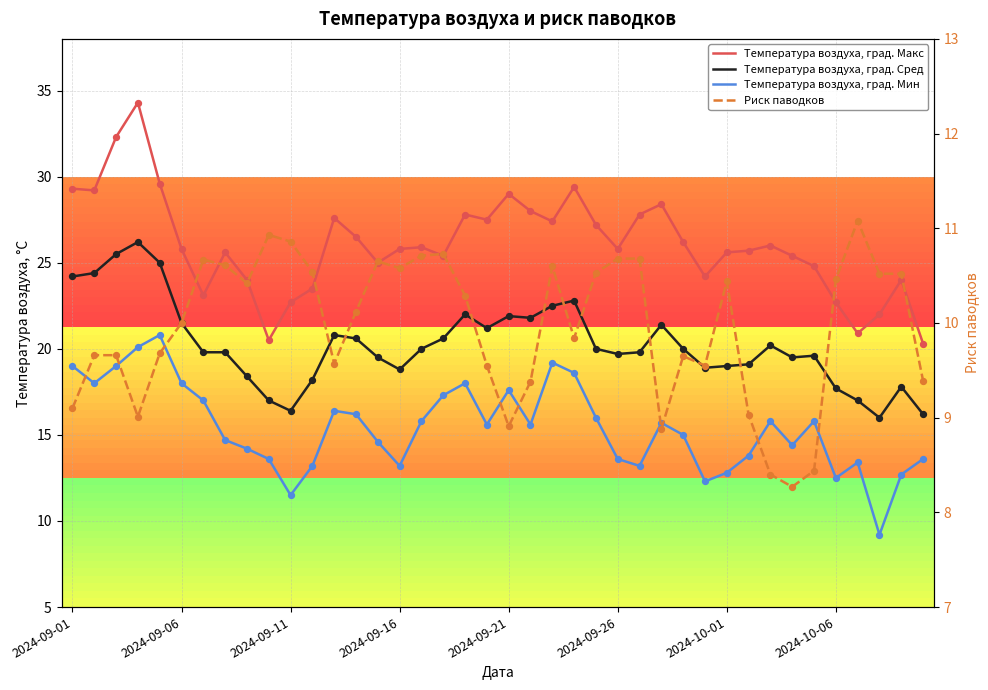

At how many categories does at least one series exceed 14?

40